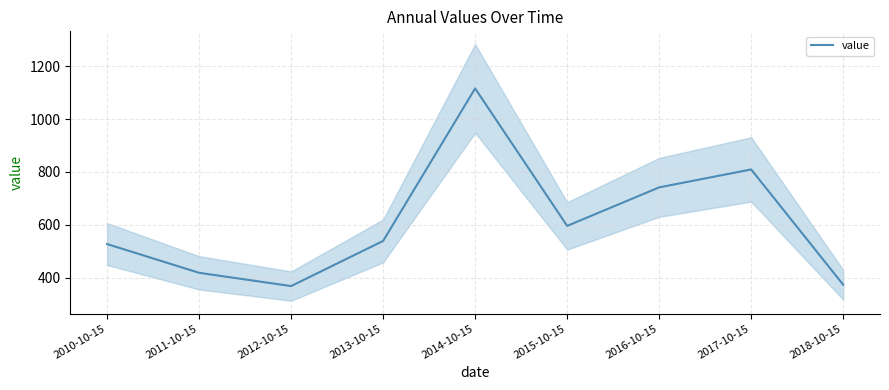

List the labels in order of value, largest first.

2014-10-15, 2017-10-15, 2016-10-15, 2015-10-15, 2013-10-15, 2010-10-15, 2011-10-15, 2018-10-15, 2012-10-15